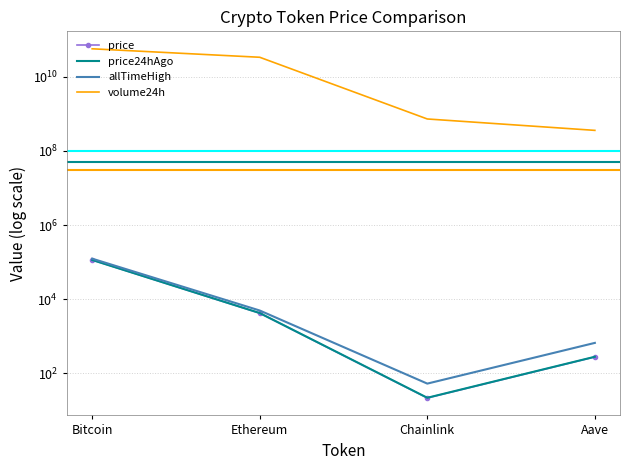

True or false: price has more than 2 interior local peaks.

False